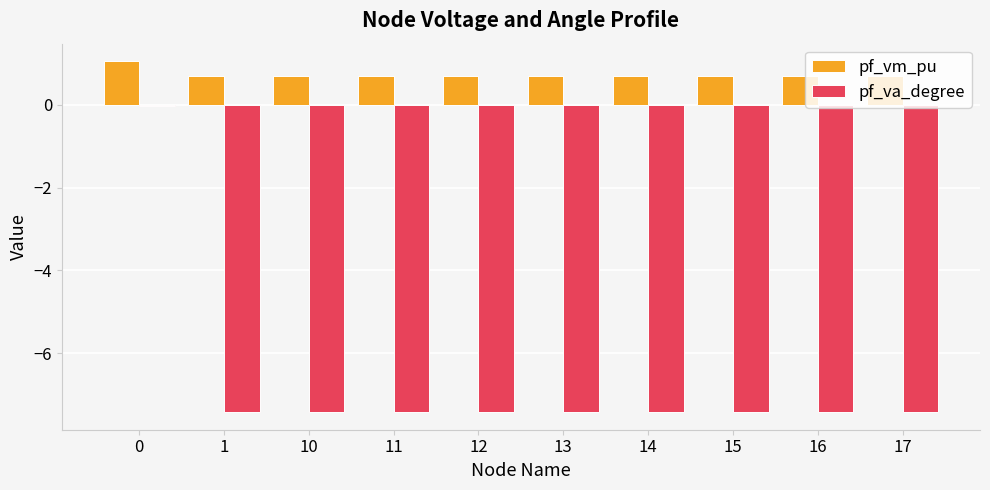

Rank the series by their maximum value, from lowest to highest.

pf_va_degree, pf_vm_pu